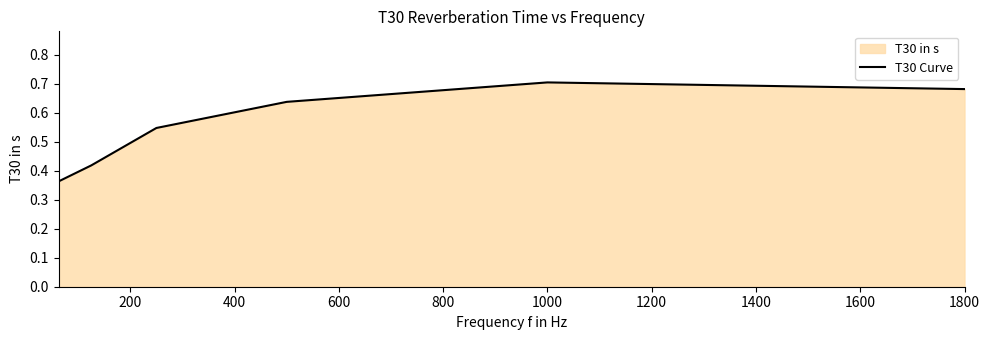

What is the value of the 3rd point from the left?

0.5